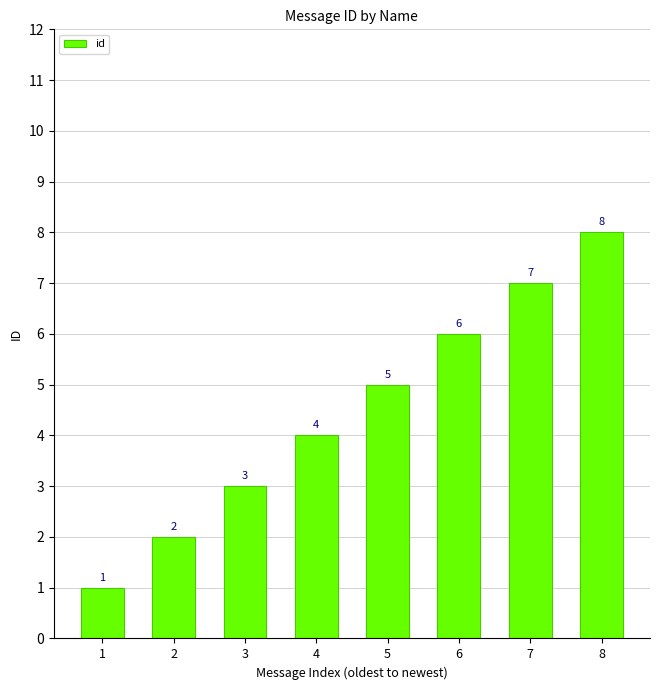

What is the difference between the values at 6 and 8?

2